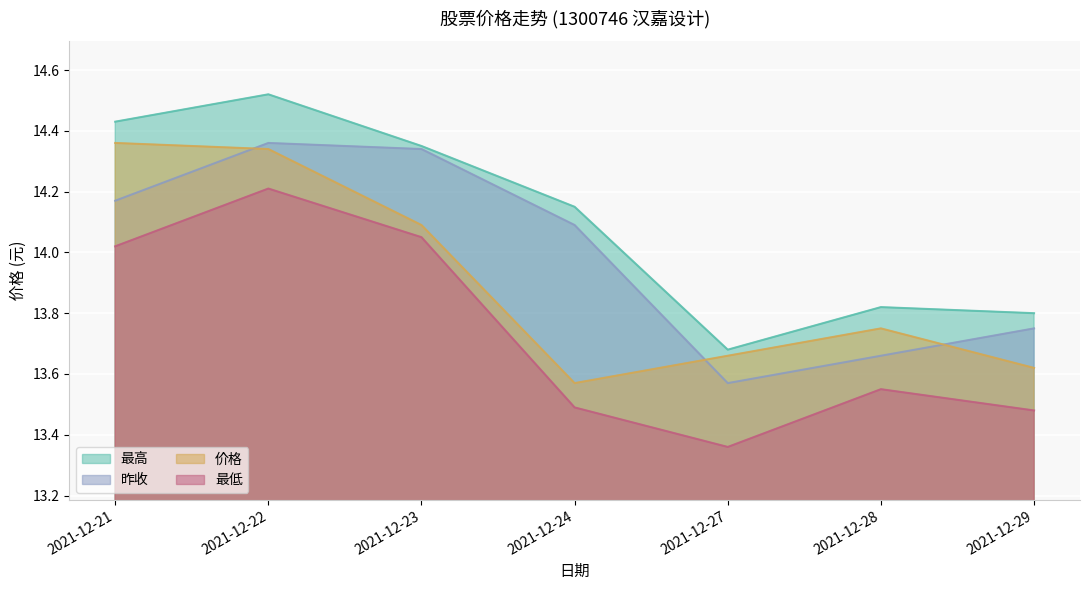

Reading left to right, what are all the values shown in this chart?

价格: 2021-12-21=14.4	2021-12-22=14.3	2021-12-23=14.1	2021-12-24=13.6	2021-12-27=13.7	2021-12-28=13.8	2021-12-29=13.6
昨收: 2021-12-21=14.2	2021-12-22=14.4	2021-12-23=14.3	2021-12-24=14.1	2021-12-27=13.6	2021-12-28=13.7	2021-12-29=13.8
最高: 2021-12-21=14.4	2021-12-22=14.5	2021-12-23=14.3	2021-12-24=14.2	2021-12-27=13.7	2021-12-28=13.8	2021-12-29=13.8
最低: 2021-12-21=14.0	2021-12-22=14.2	2021-12-23=14.1	2021-12-24=13.5	2021-12-27=13.4	2021-12-28=13.6	2021-12-29=13.5